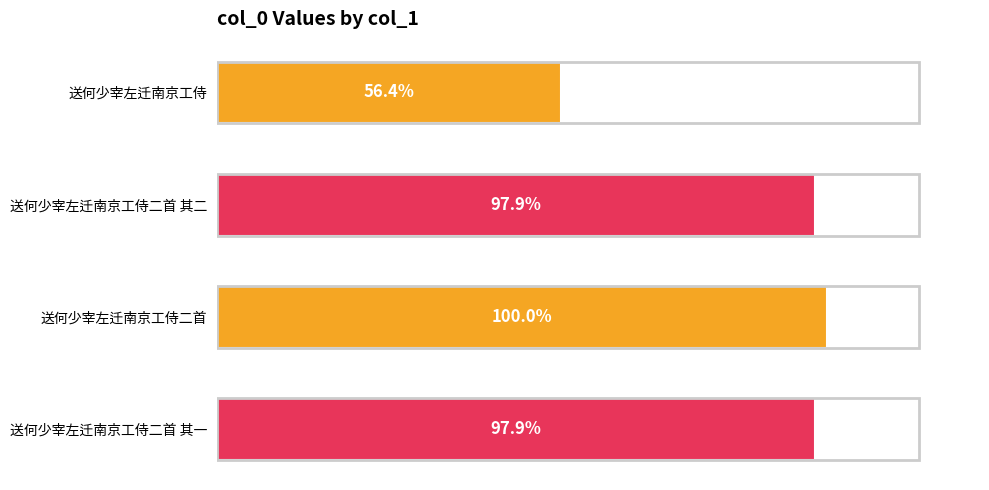

Are the bars horizontal?

Yes